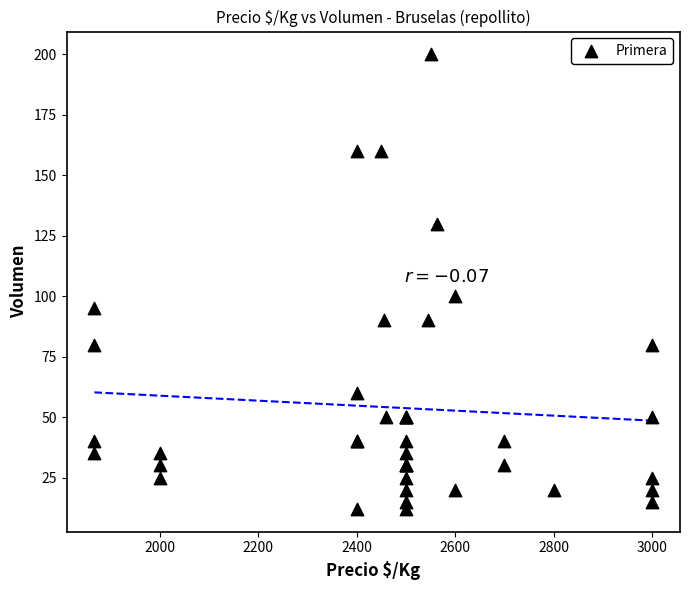

What Y value in the scatter plot is closest to 106?

100